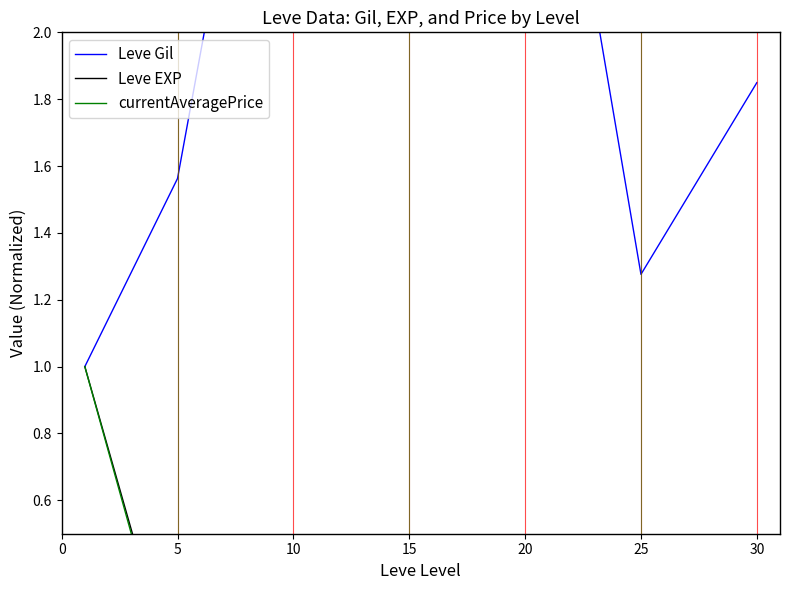

Is this an area chart (filled region under the line)?

No